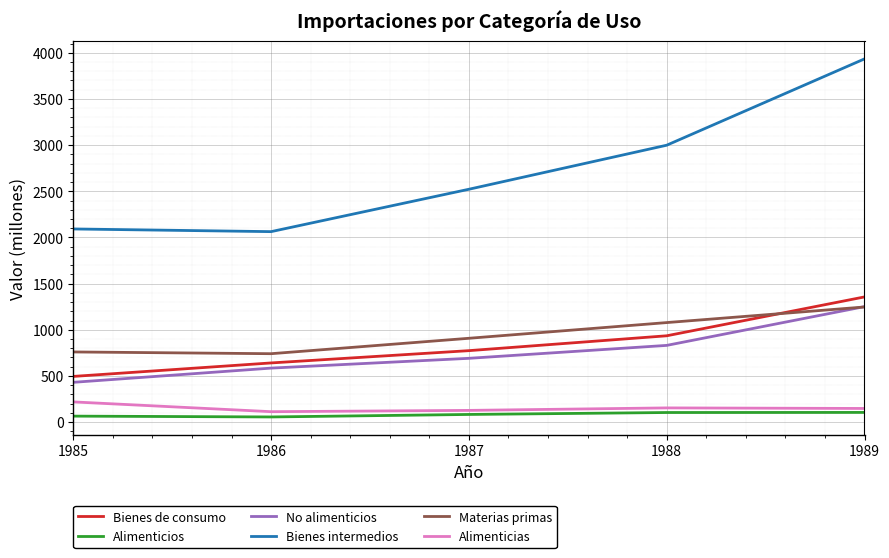

What is the difference between the maximum and minimum values in the Materias primas series?

506